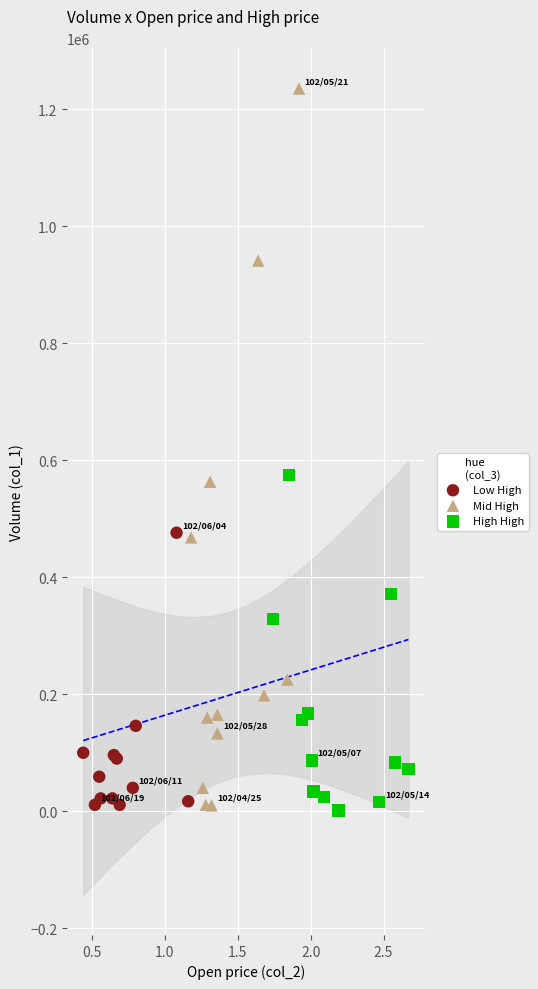

What are all the series names shown in the legend?

Low High, Mid High, High High